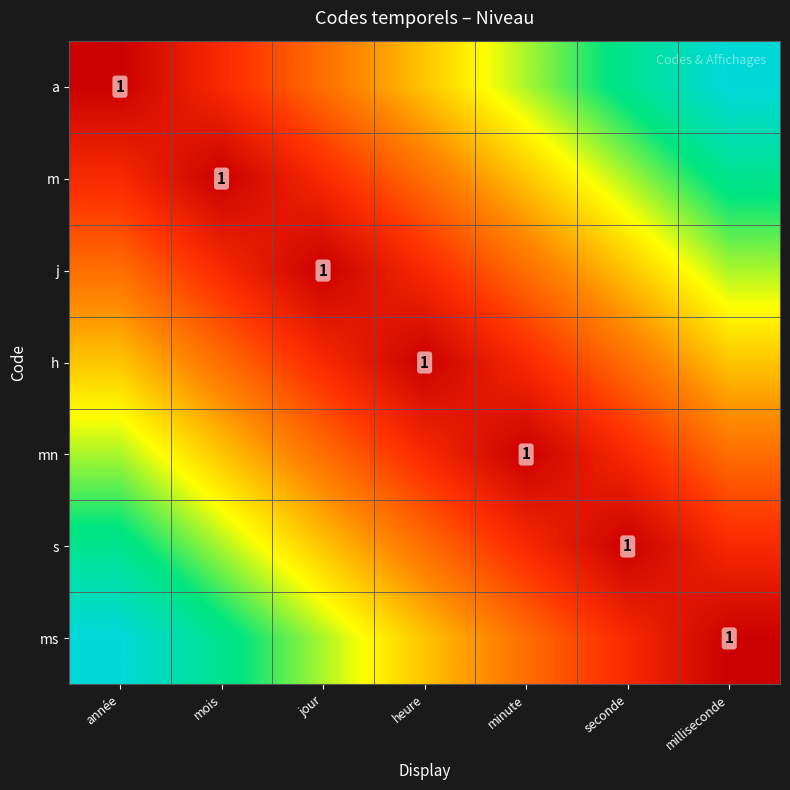

At how many categories does at least one series exceed 0?

7